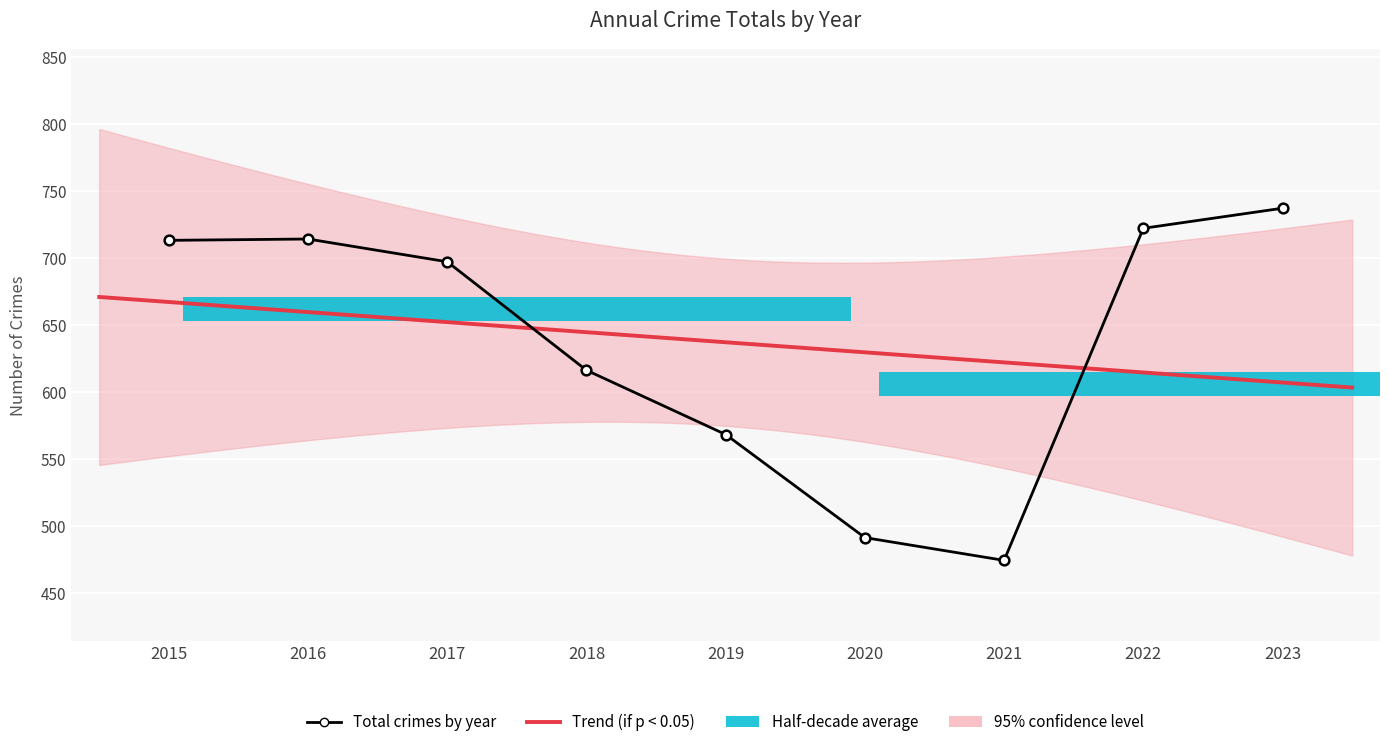

Rank the categories by value from lowest to highest.

2021, 2020, 2019, 2018, 2017, 2015, 2016, 2022, 2023